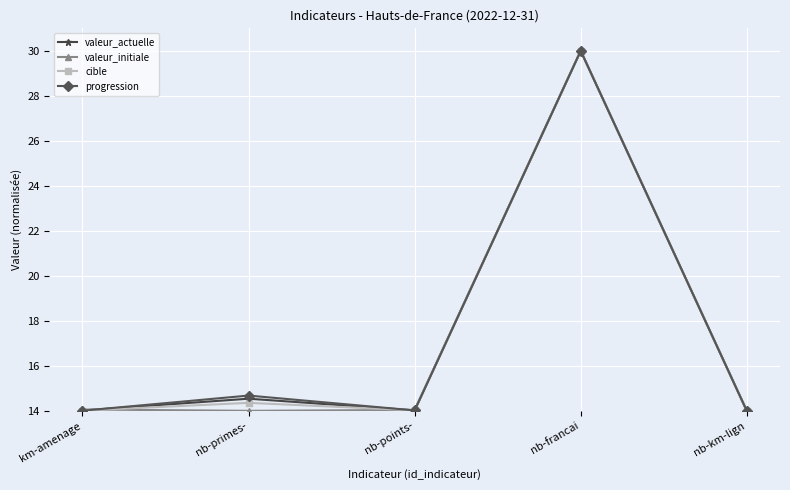

What is the total value across all series at km-amenage?

56.1